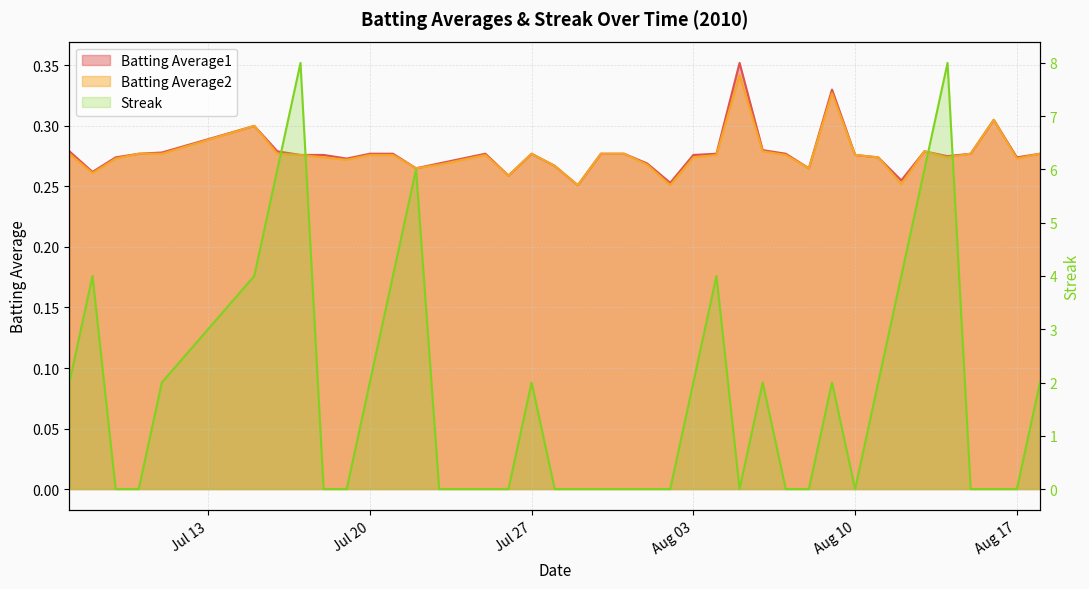

Does the chart have visible grid lines?

Yes